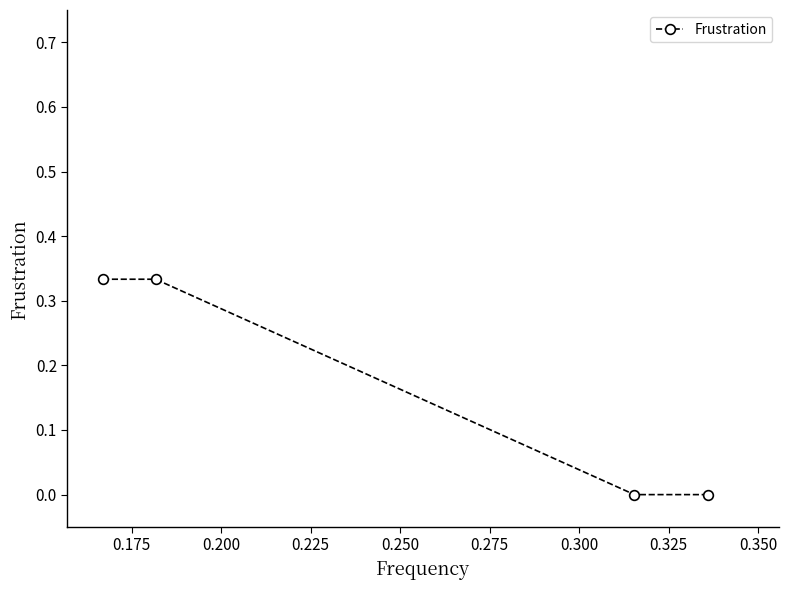

How many lines are shown in the chart?

1